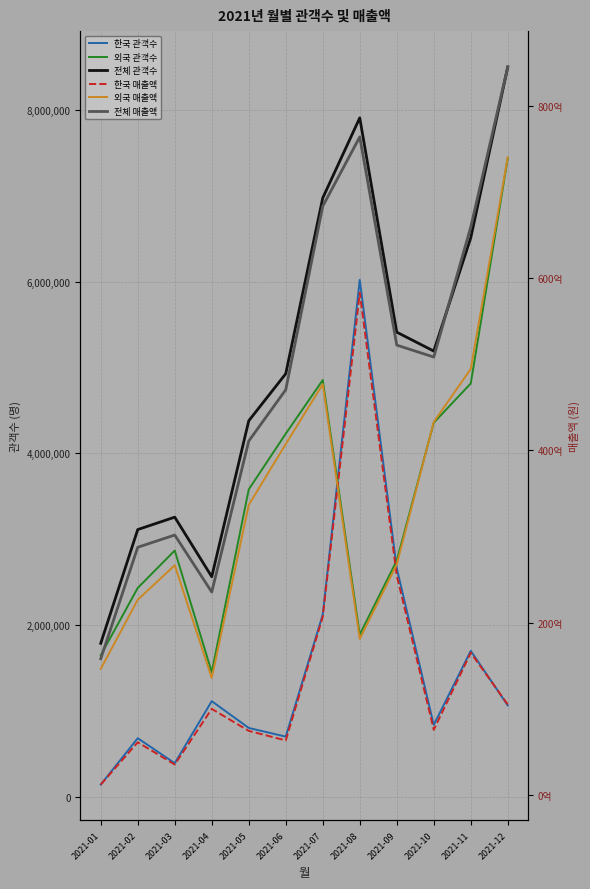

Is it true that 외국 관객수 equals 2431600 at 2021-02?

True